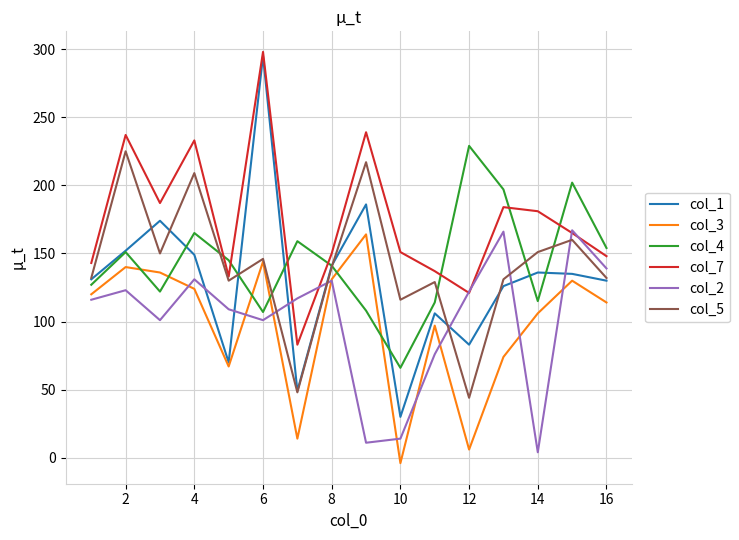

What are all the series names shown in the legend?

col_1, col_3, col_4, col_7, col_2, col_5